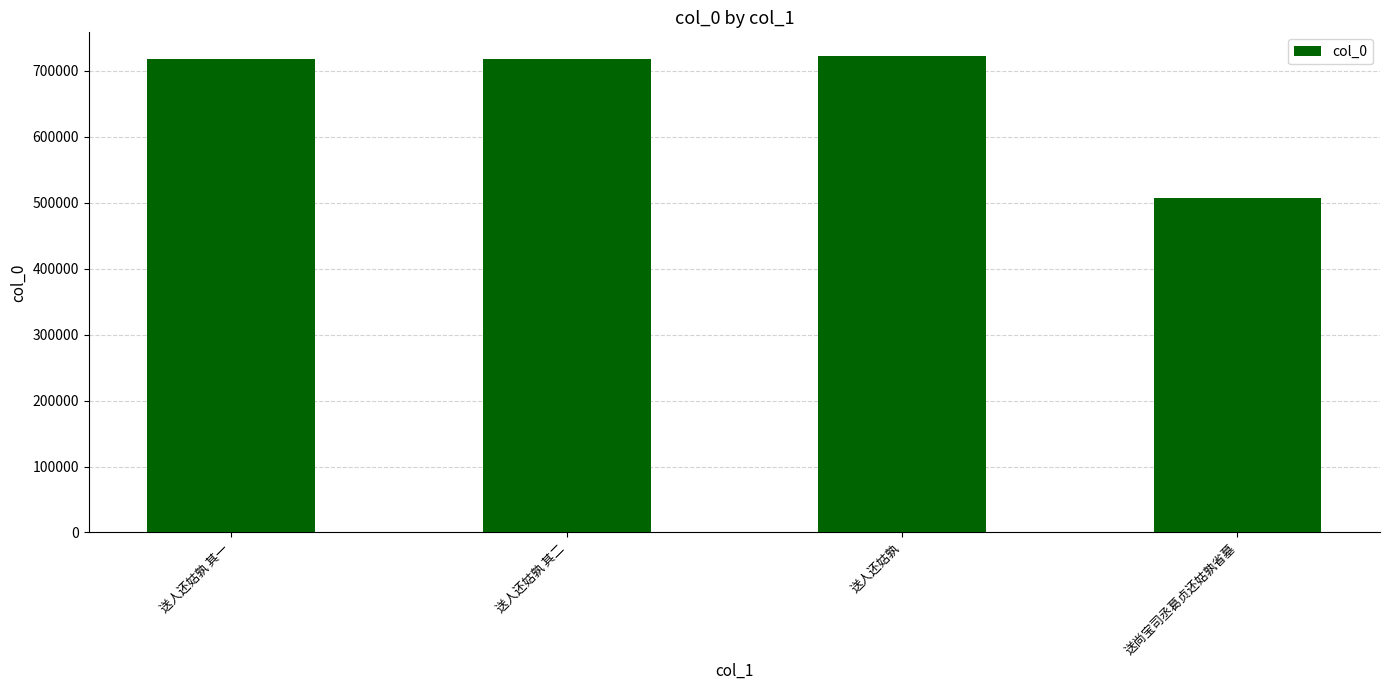

The value at 送人还姑孰 其二 is 718447. True or false?

True